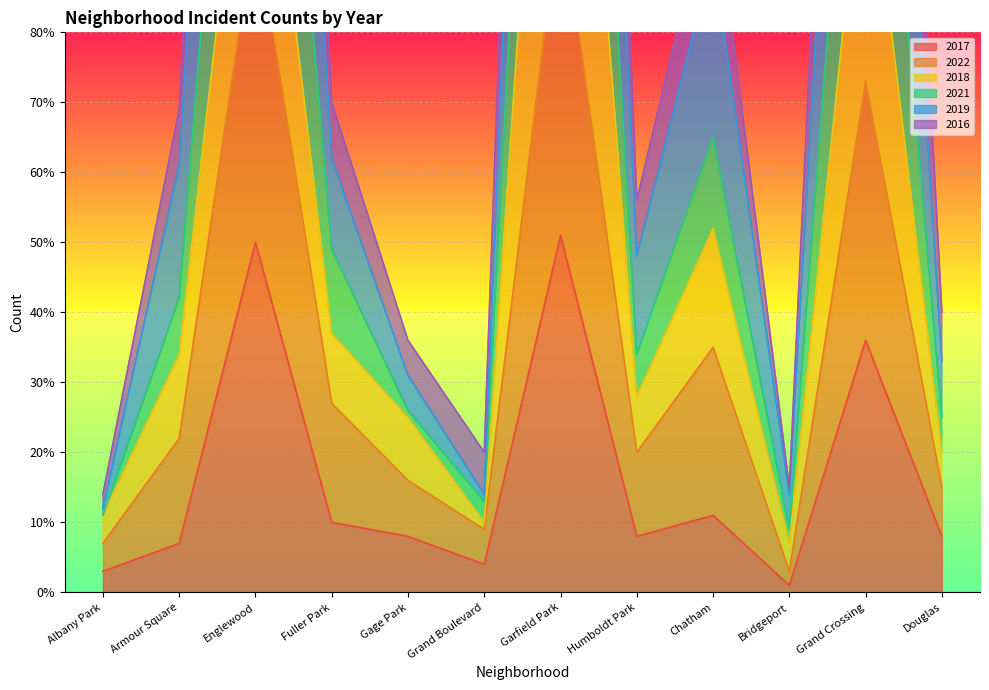

True or false: 2021 and 2022 cross at least once.

False